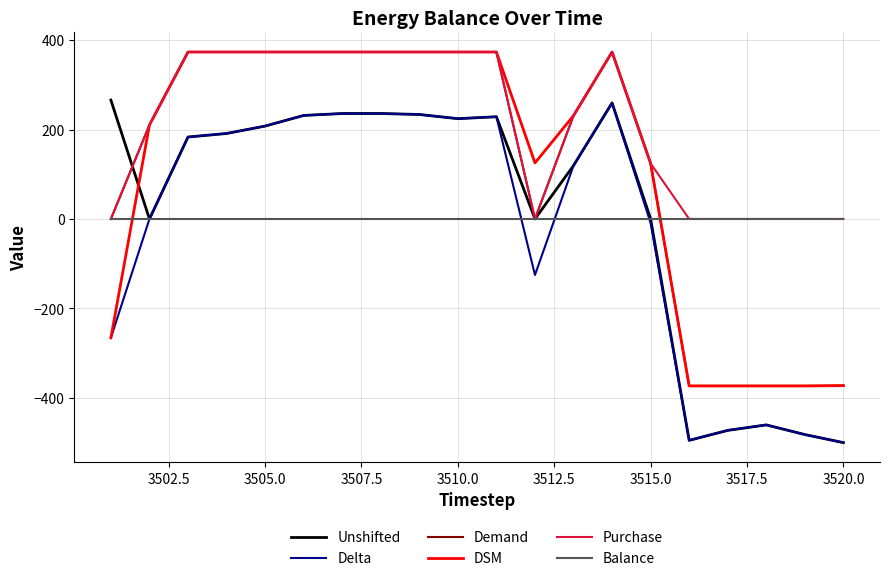

Which series has the largest total across all categories?

Purchase